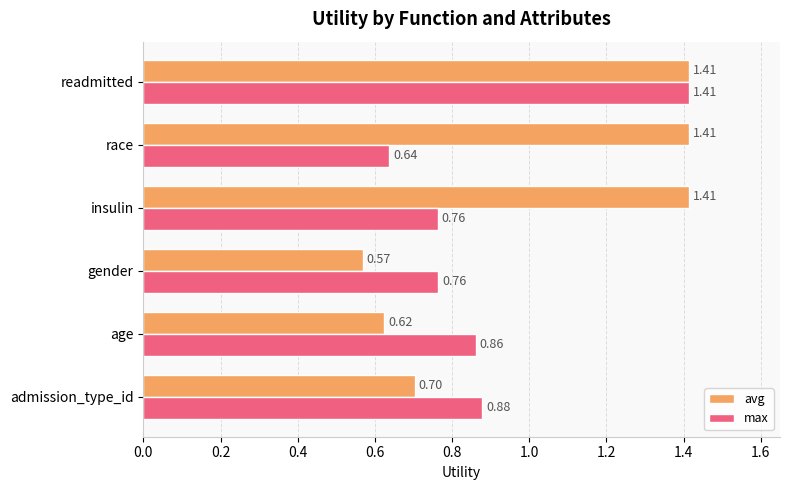

At which label is avg closest to 0?

gender